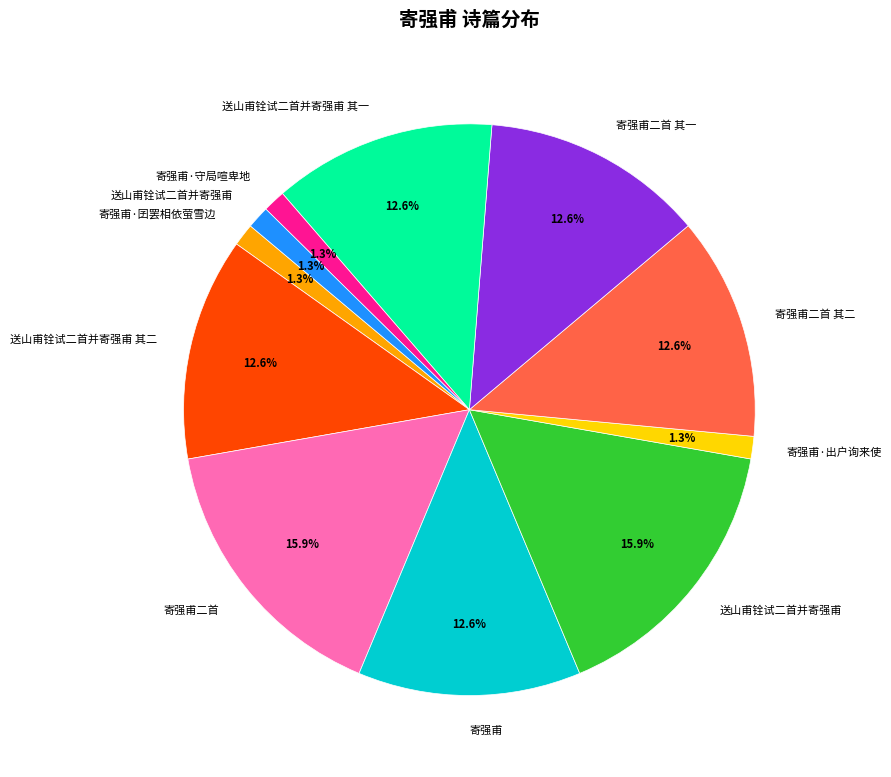

Is there any slice that represents more than half of the pie?

No